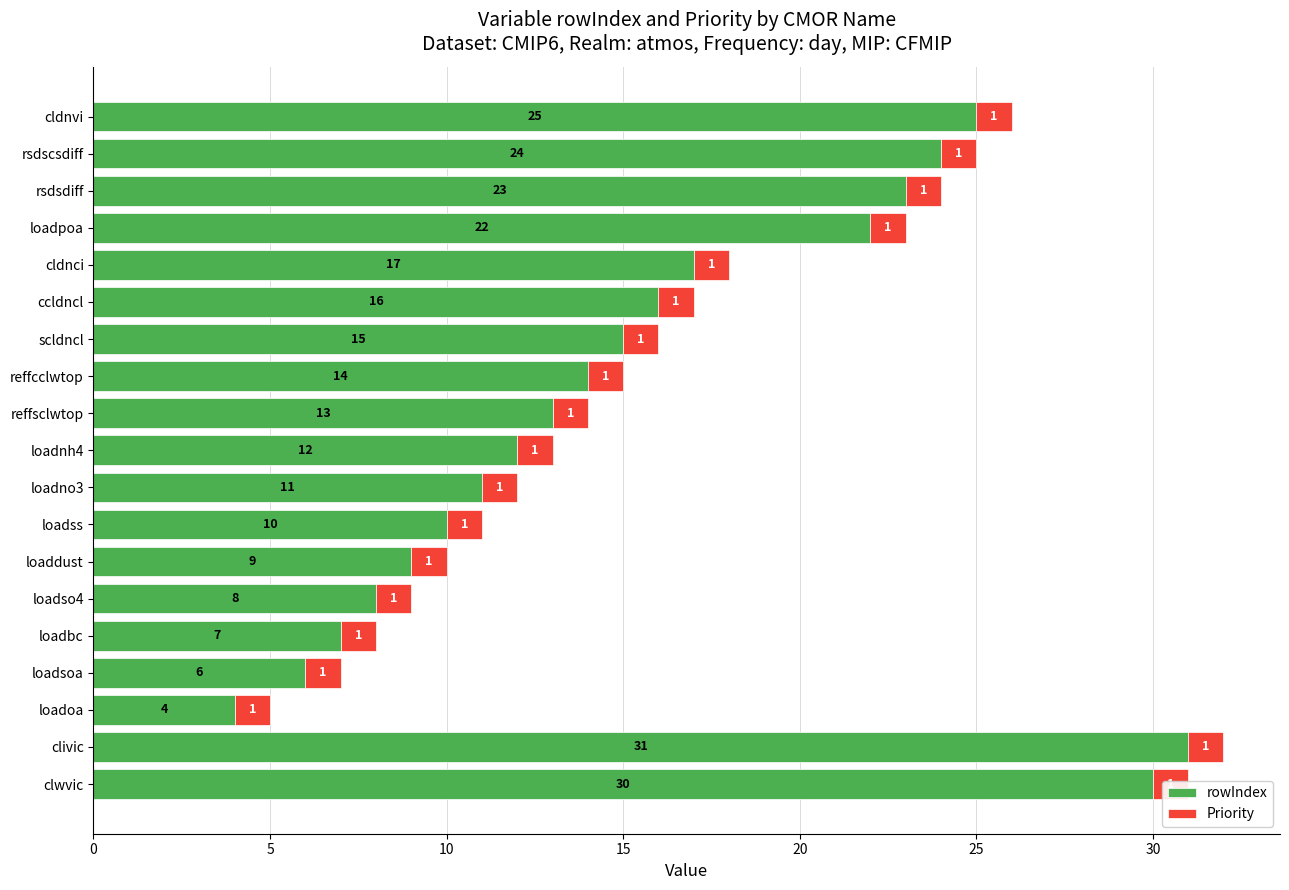

What are all the series names shown in the legend?

rowIndex, Priority